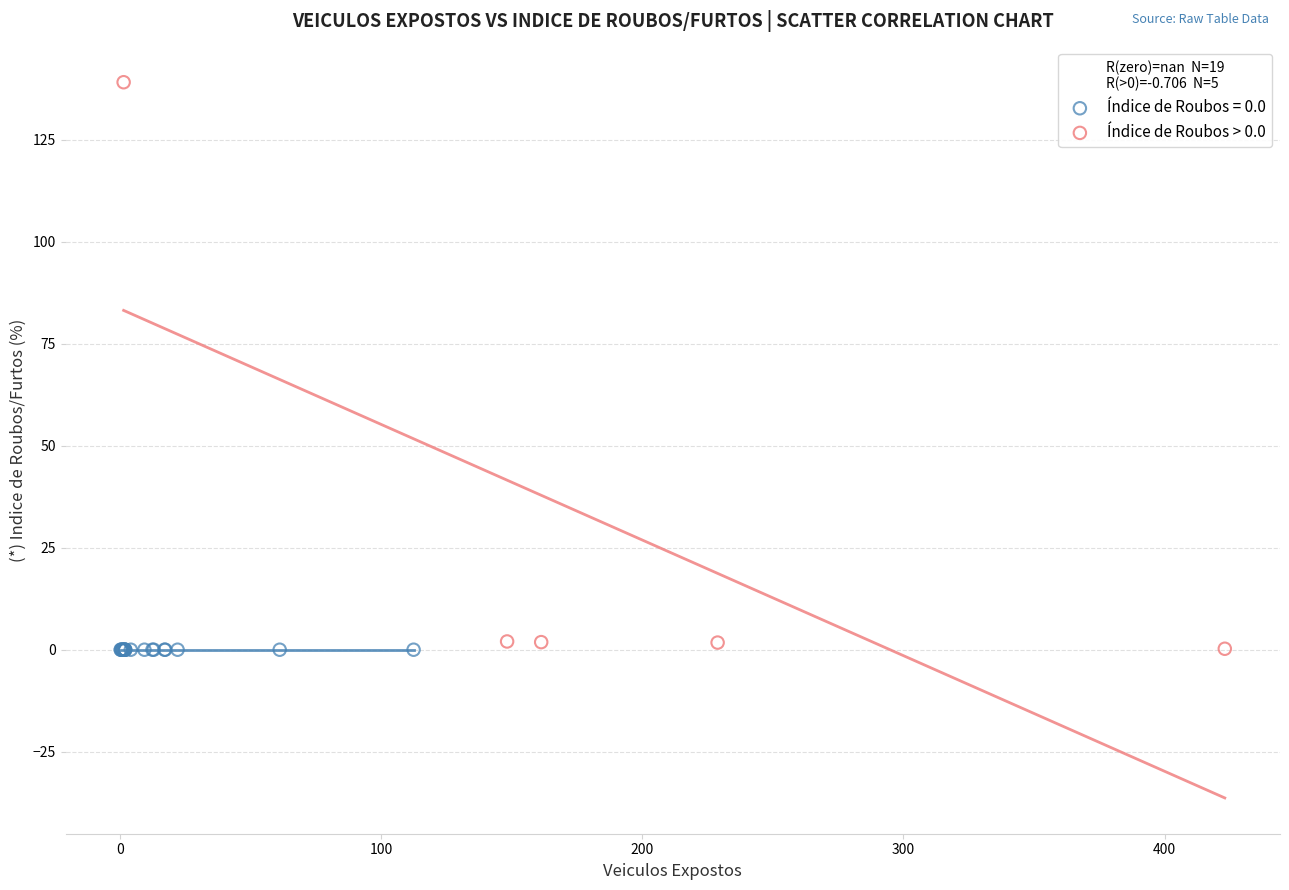

Which series reaches the maximum Y coordinate?

Índice de Roubos > 0.0